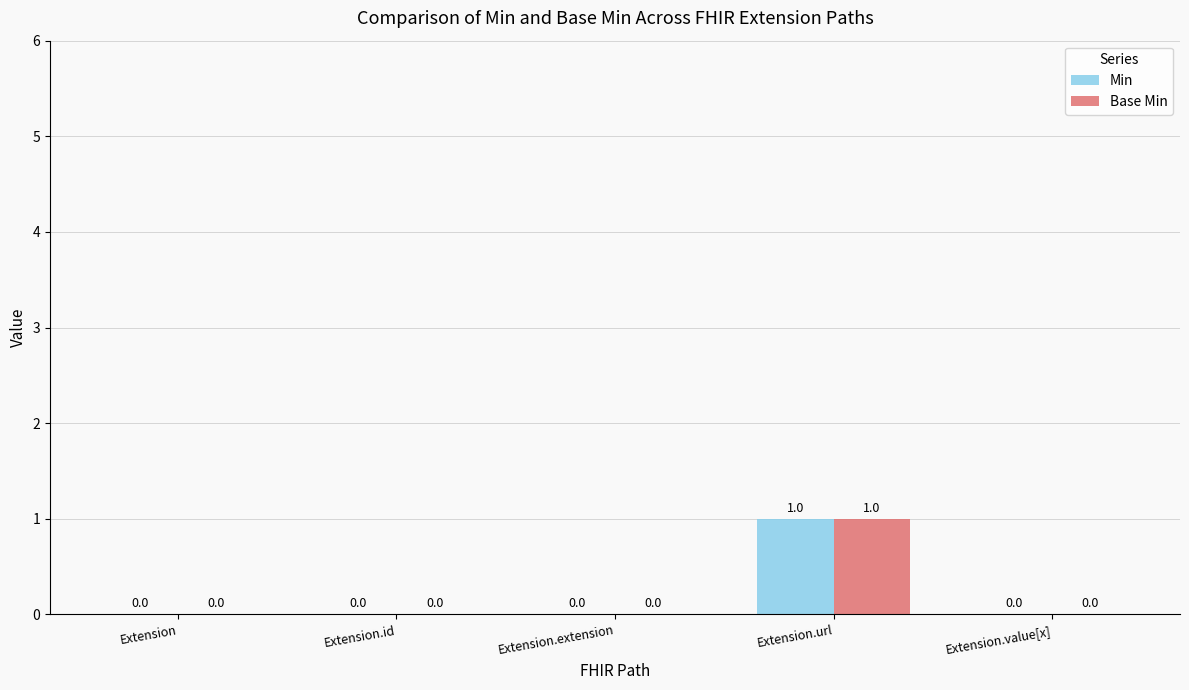

Are the bars grouped side by side (vs. stacked)?

Yes